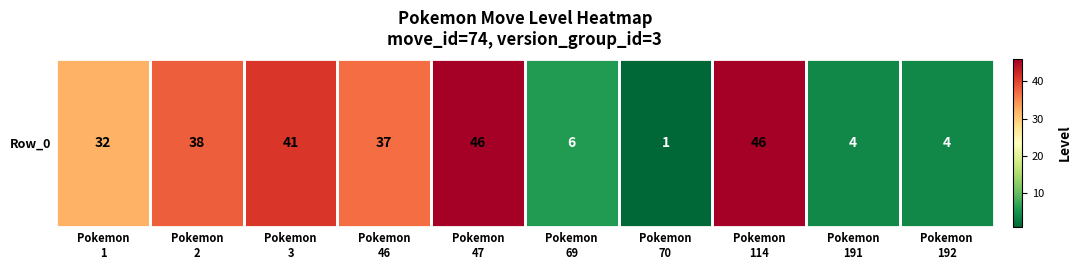

Between Pokemon
47 and Pokemon
46, which is larger?

Pokemon
47